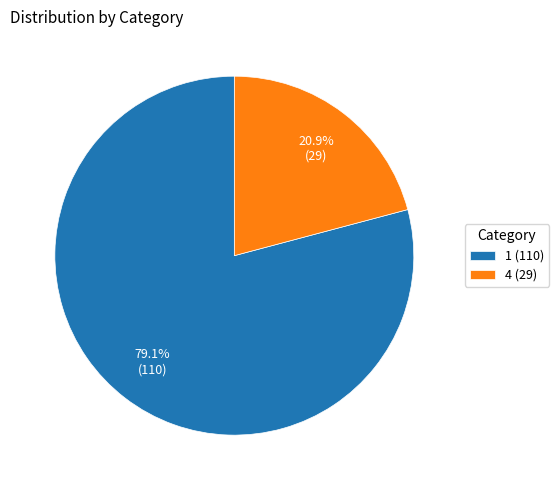

What is the largest slice in the pie chart?

1